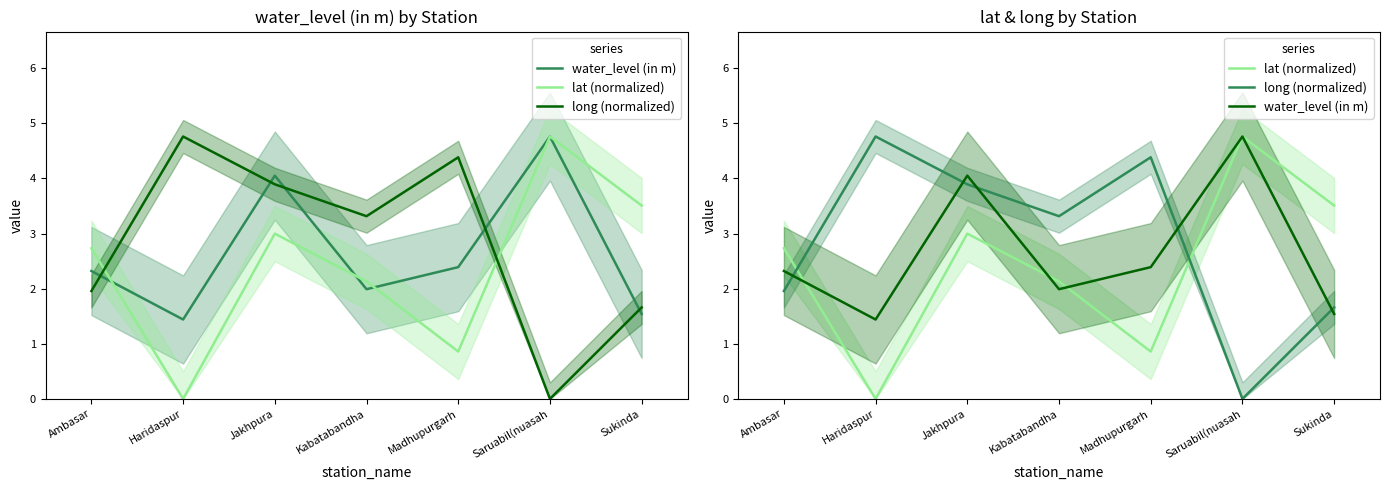

Reading left to right, list all the values displayed in this chart.

water_level (in m): Ambasar=2.3	Haridaspur=1.4	Jakhpura=4.0	Kabatabandha=2.0	Madhupurgarh=2.4	Saruabil(nuasah=4.8	Sukinda=1.5
lat (normalized): Ambasar=2.7	Haridaspur=0.0	Jakhpura=3.0	Kabatabandha=2.1	Madhupurgarh=0.9	Saruabil(nuasah=4.8	Sukinda=3.5
long (normalized): Ambasar=2.0	Haridaspur=4.8	Jakhpura=3.9	Kabatabandha=3.3	Madhupurgarh=4.4	Saruabil(nuasah=0.0	Sukinda=1.7